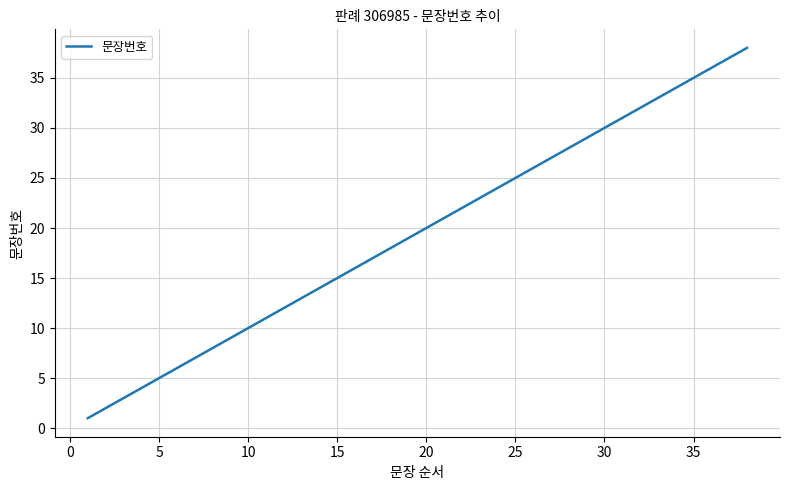

True or false: there are more than 2 points higher than both neighbors.

False